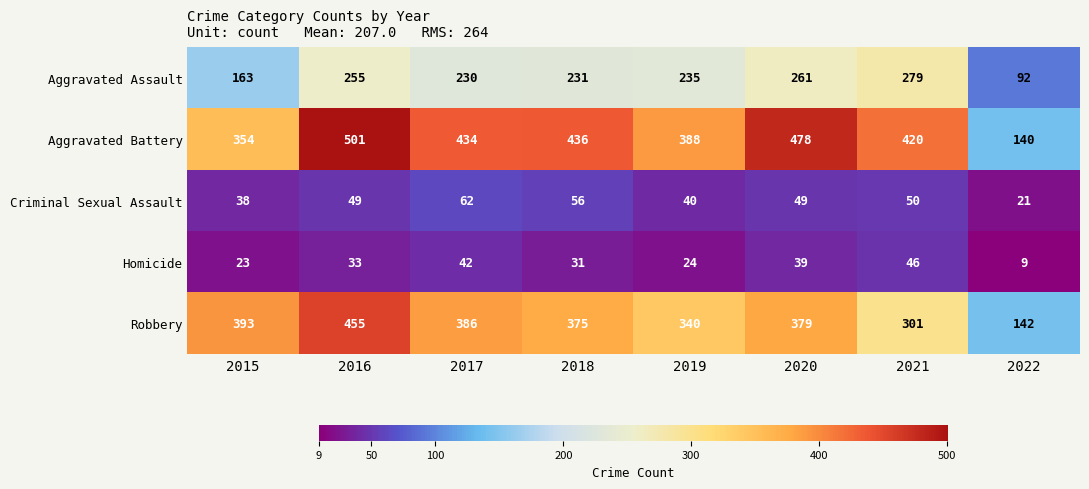

What is the average value of the Criminal Sexual Assault series?

46